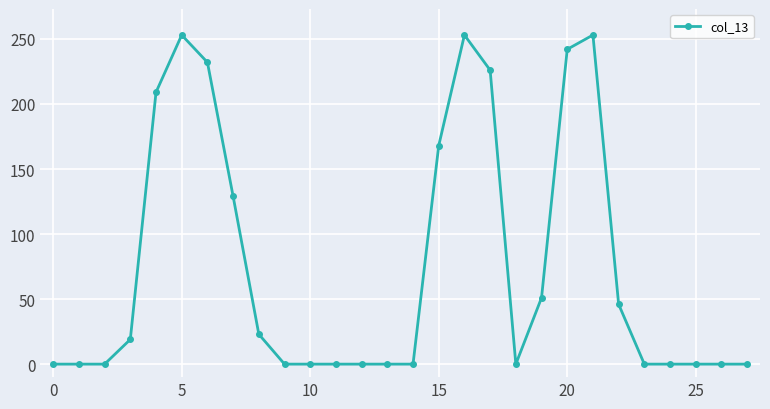

What is the value of the 23rd point from the left?

46